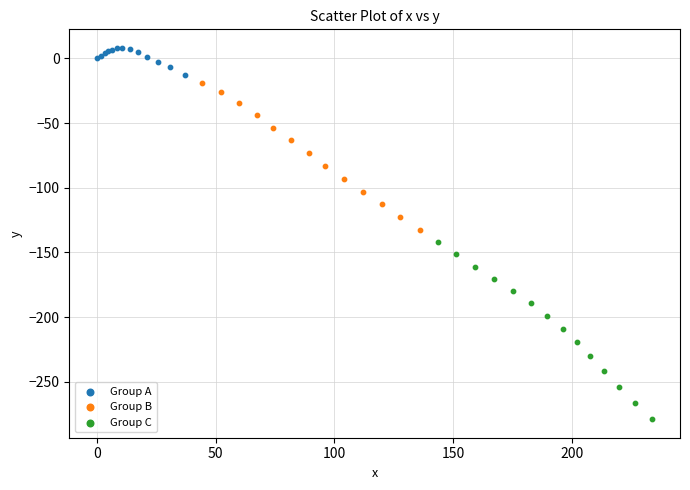

Which series contains the lowest Y value?

Group C